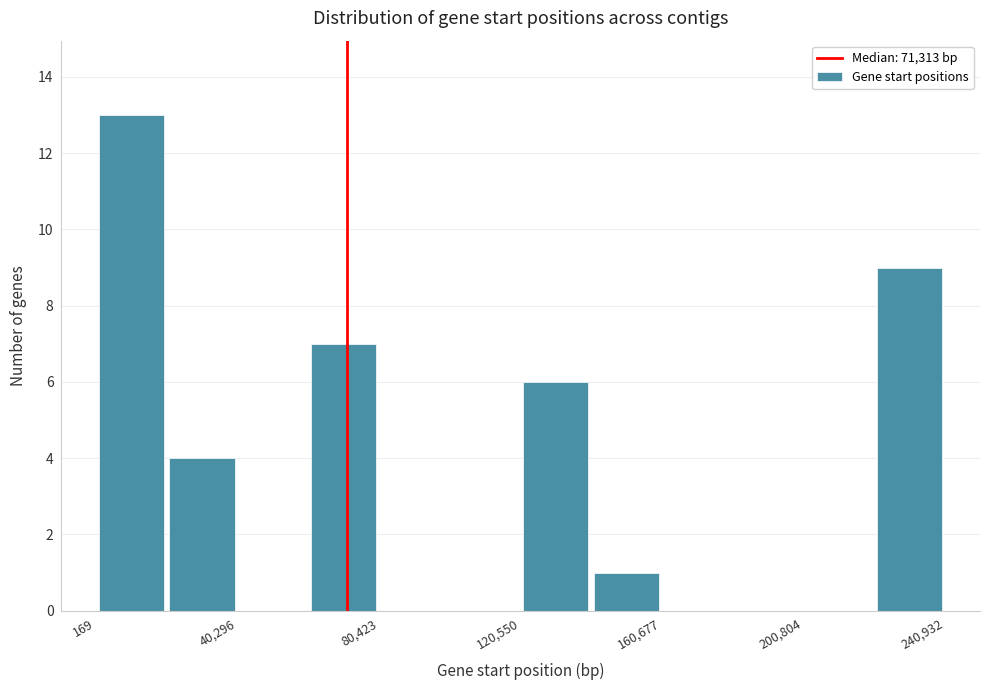

How tall is the bar that spans 220000 to 240000 on the x-axis? Neither the bar edges nor the heights are printed on the chart, so give them approximately, as read against the axes.

9